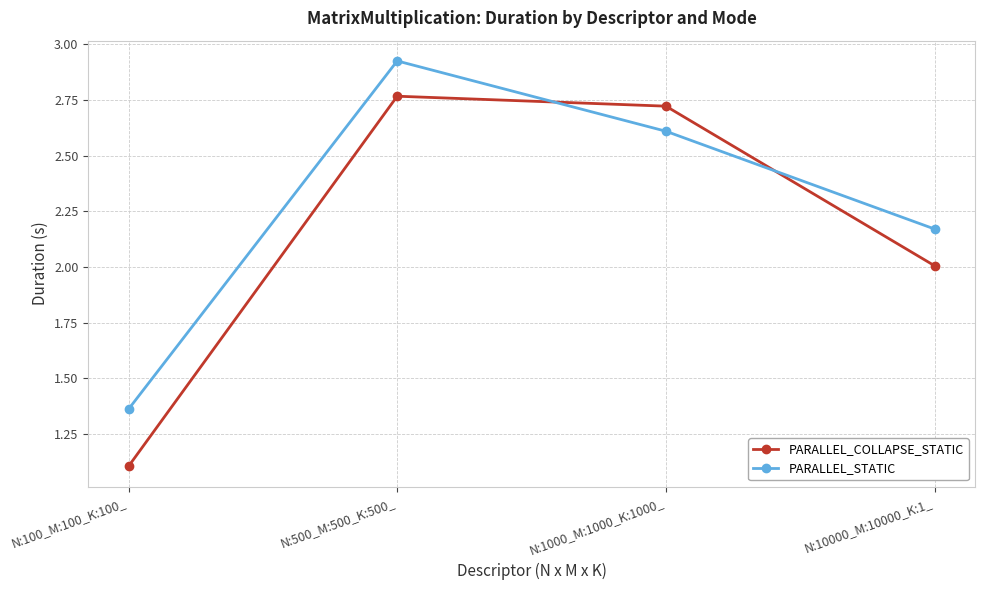

At which label does PARALLEL_STATIC first exceed 2?

N:500_M:500_K:500_